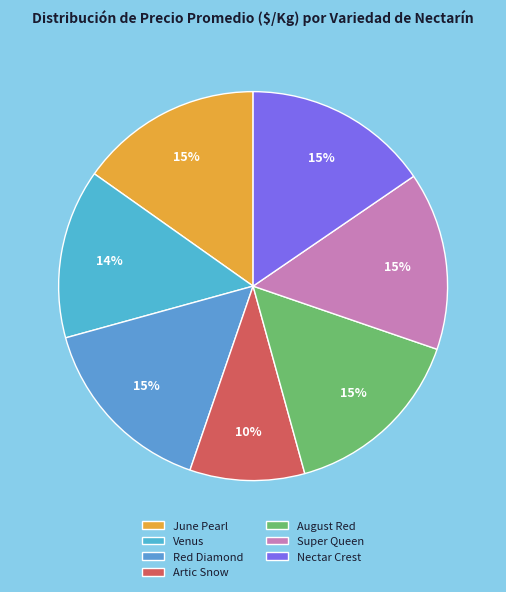

Is Artic Snow the majority of the pie?

No